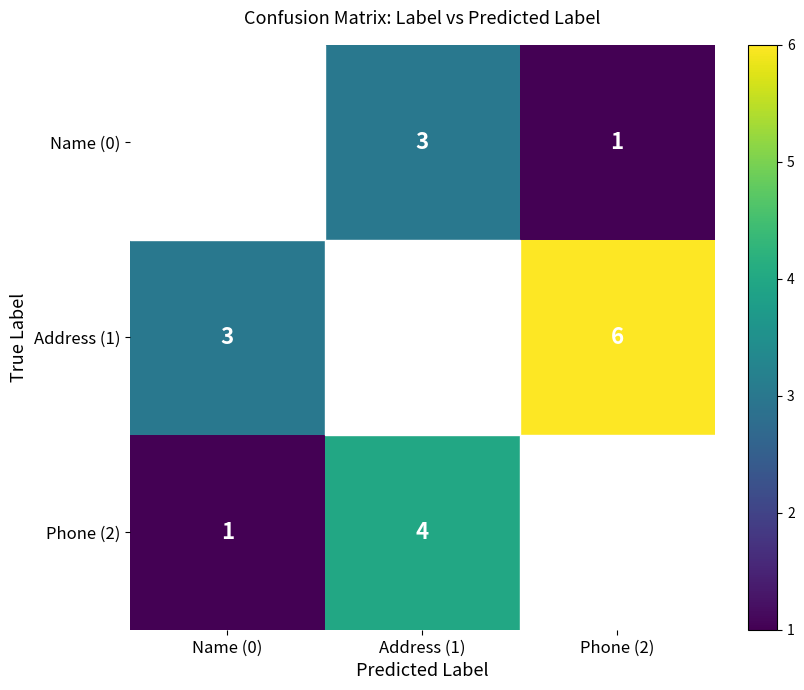

At which category is the sum across all series the highest?

Phone (2)